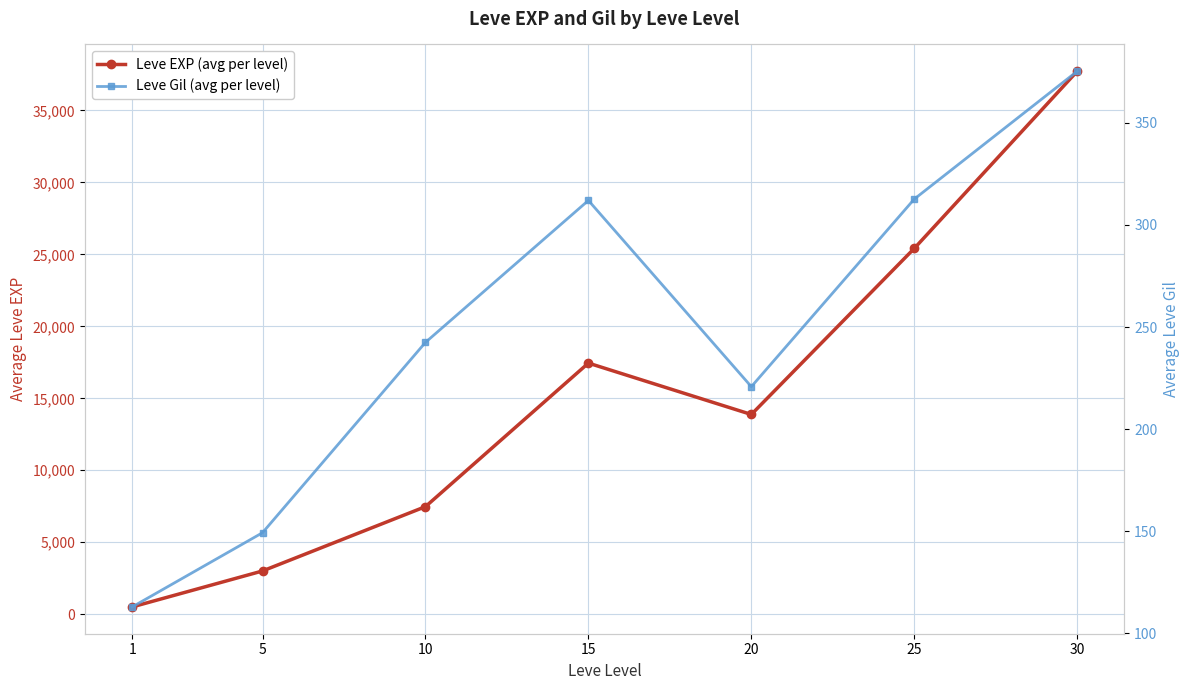

Which series has the largest range (max minus min)?

Leve EXP (avg per level)